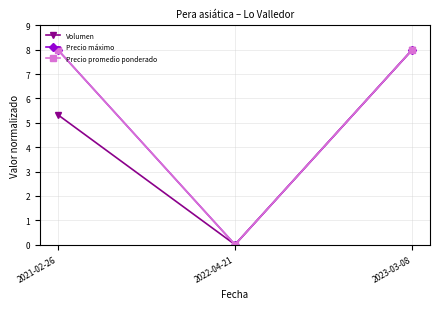

What is the label of the 3rd point from the left?

2023-03-08